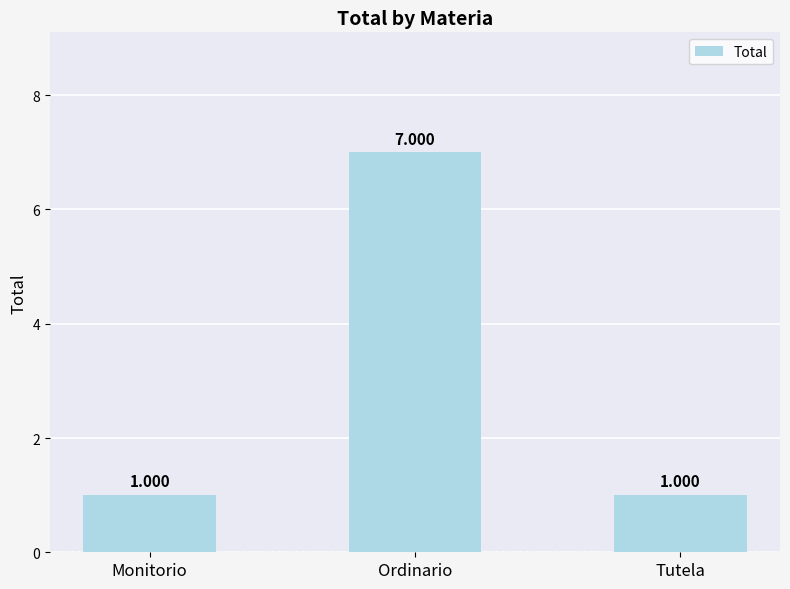

What is the label of the 2nd bar from the left?

Ordinario